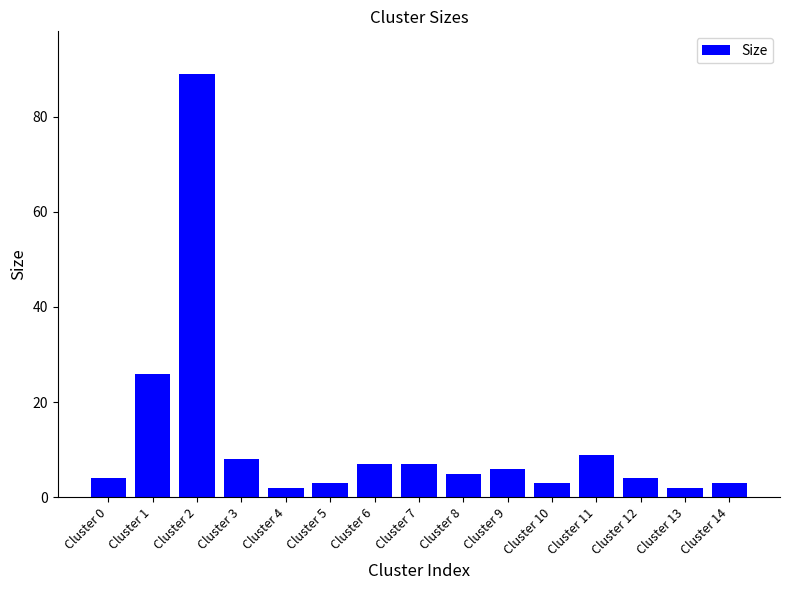

Are the bars horizontal?

No